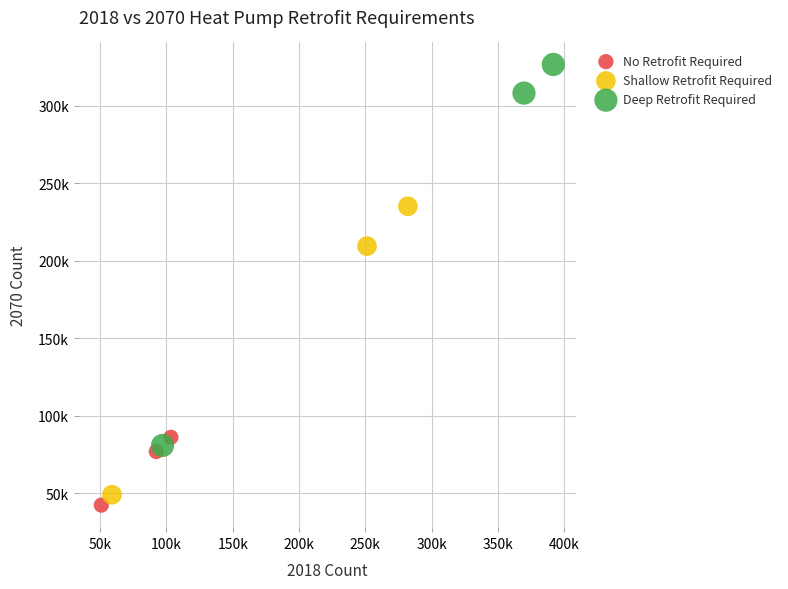

Which series has the largest Y range (max minus min)?

Deep Retrofit Required